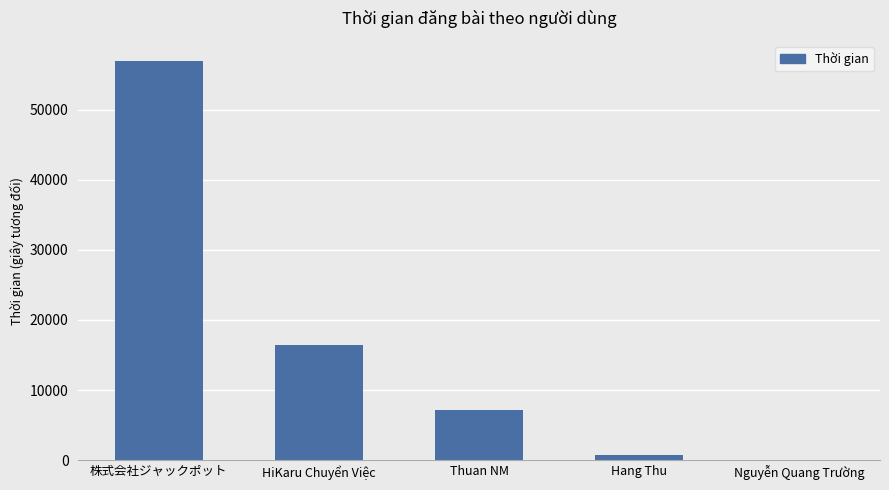

The value at Hang Thu is 720. True or false?

True